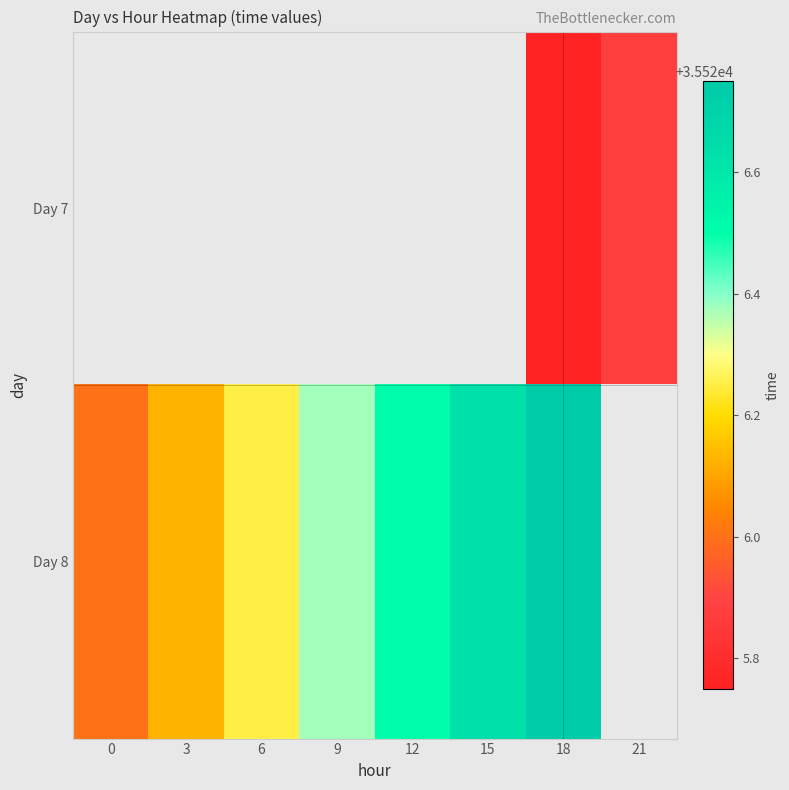

What is the minimum value shown in the chart?

35525.8